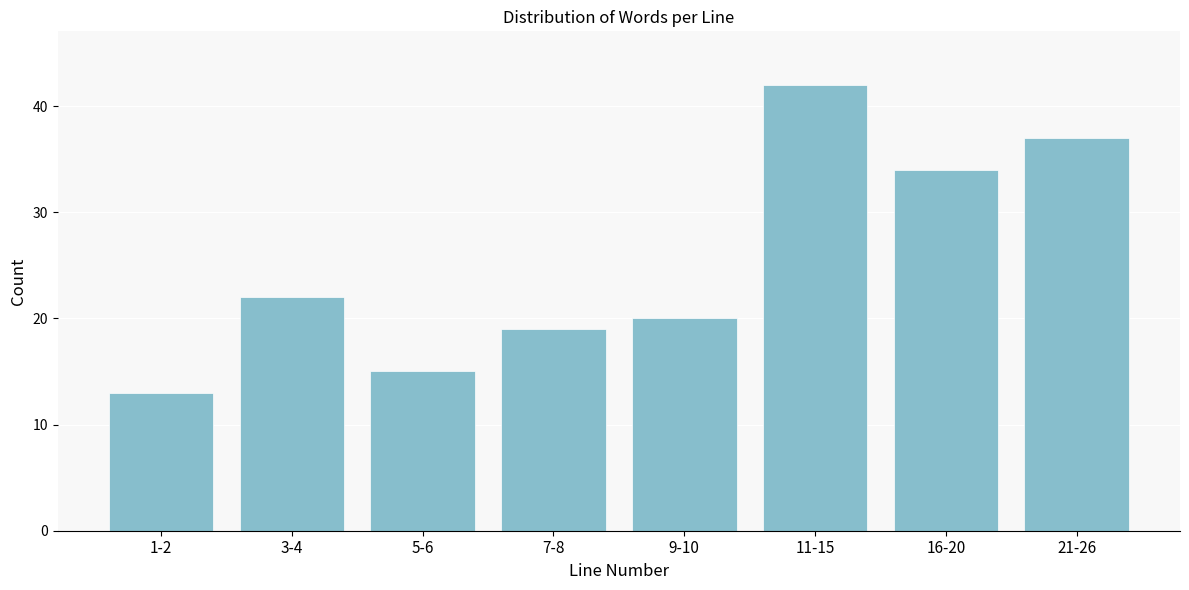

Reading left to right, list all the values displayed in this chart.

1-2=13	3-4=22	5-6=15	7-8=19	9-10=20	11-15=42	16-20=34	21-26=37